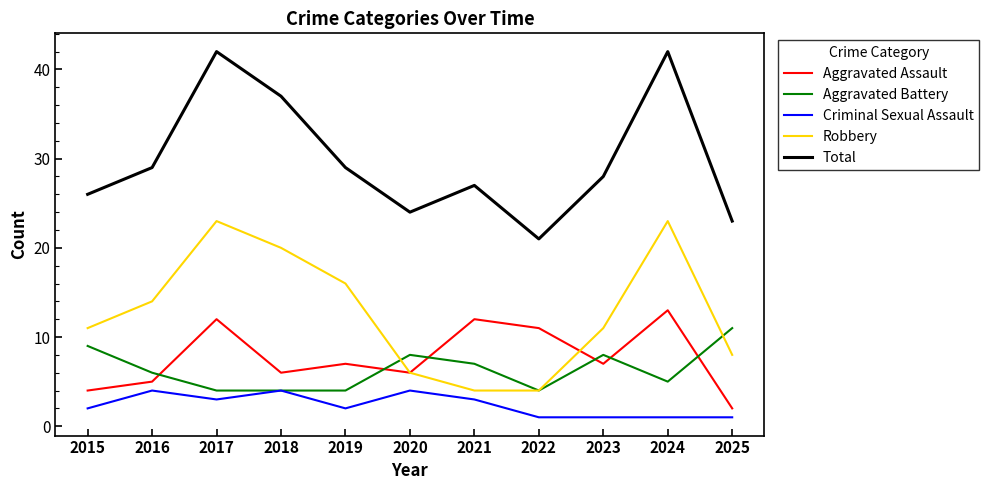

True or false: Aggravated Assault has a value of 7 at 2019.

True